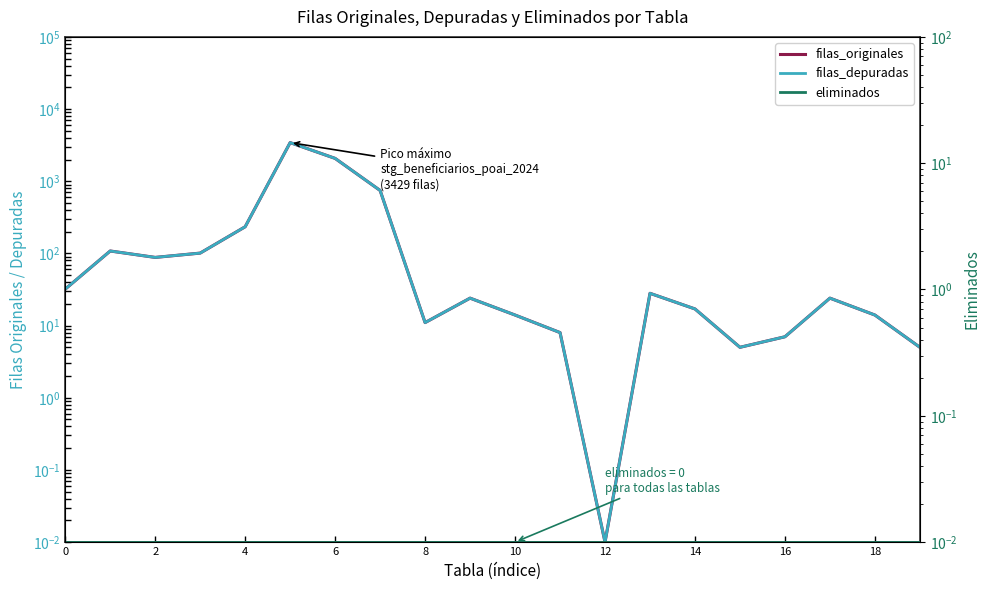

How many data points in filas_originales are less than 24?

9